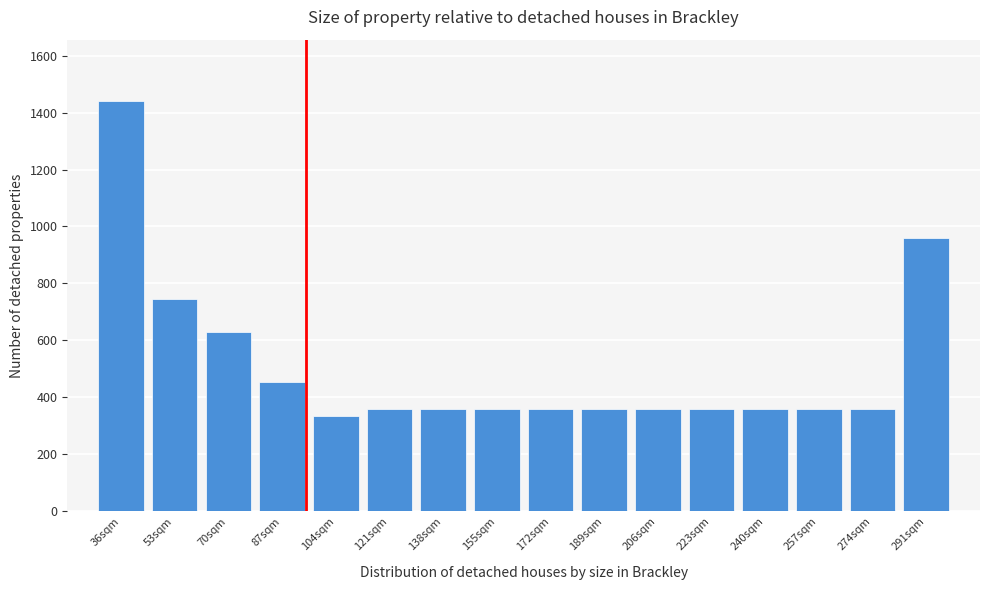

Reading left to right, transcribe all the data shown in this chart.

36sqm=1440	53sqm=744	70sqm=628	87sqm=454	104sqm=334	121sqm=360	138sqm=360	155sqm=360	172sqm=360	189sqm=360	206sqm=360	223sqm=360	240sqm=360	257sqm=360	274sqm=360	291sqm=960